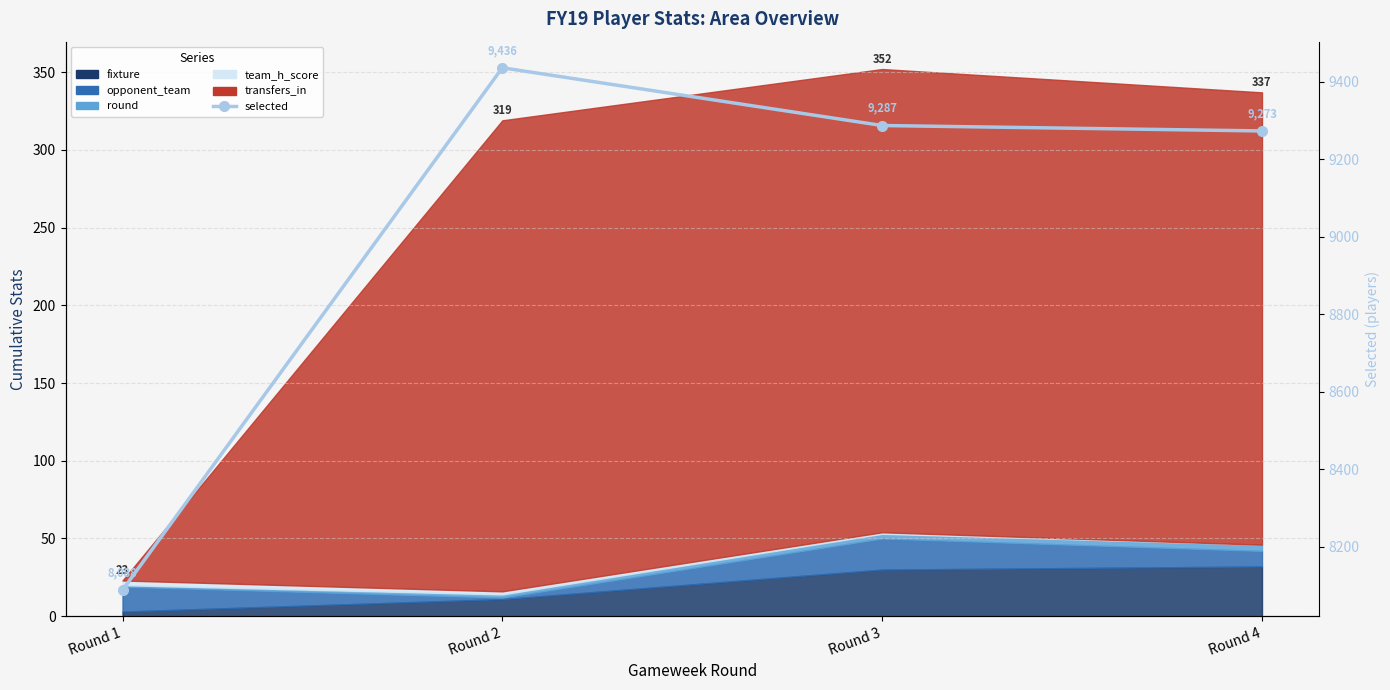

The value at Round 2 is 5964. True or false?

False